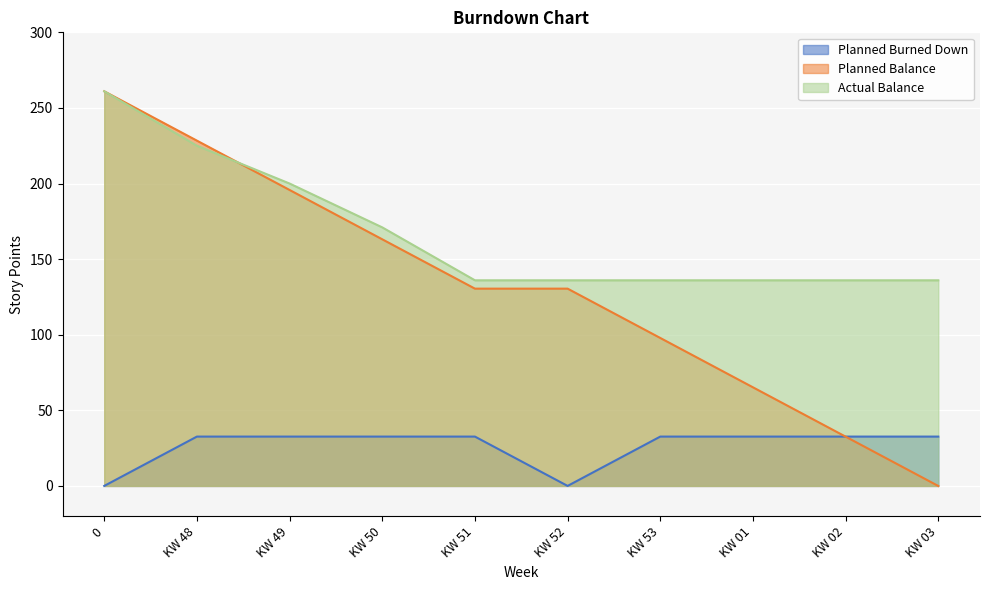

Does the chart display data point markers on the line(s)?

No